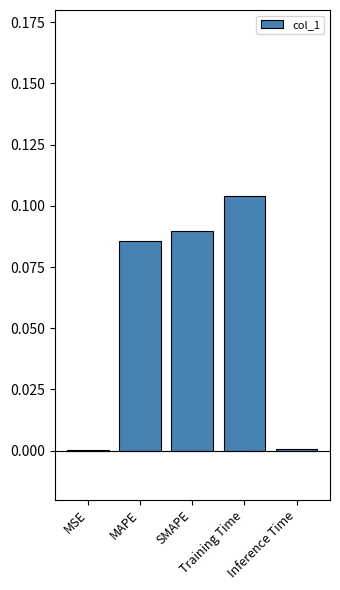

What is the sum of all values?

0.3